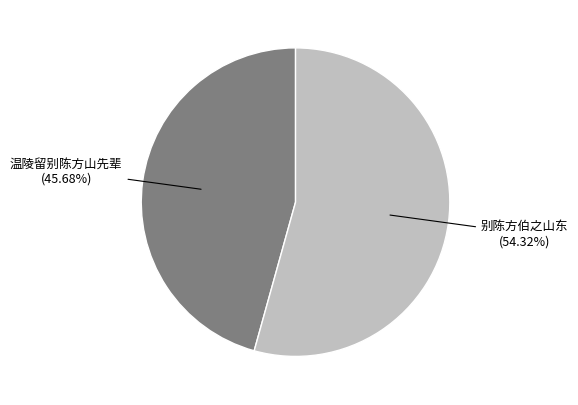

Is there a majority slice in this chart?

Yes